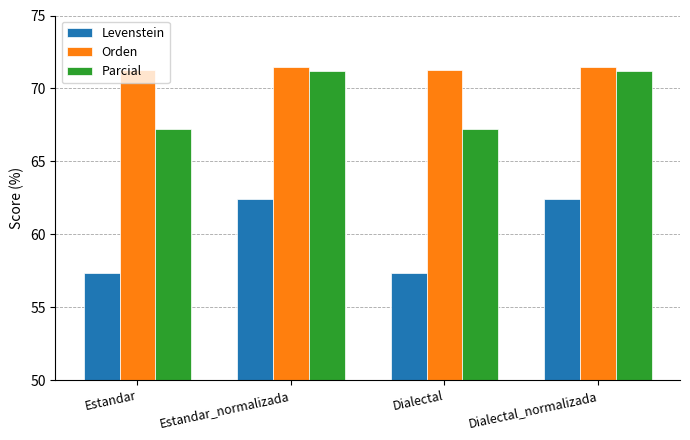

How many distinct data groups are displayed?

3